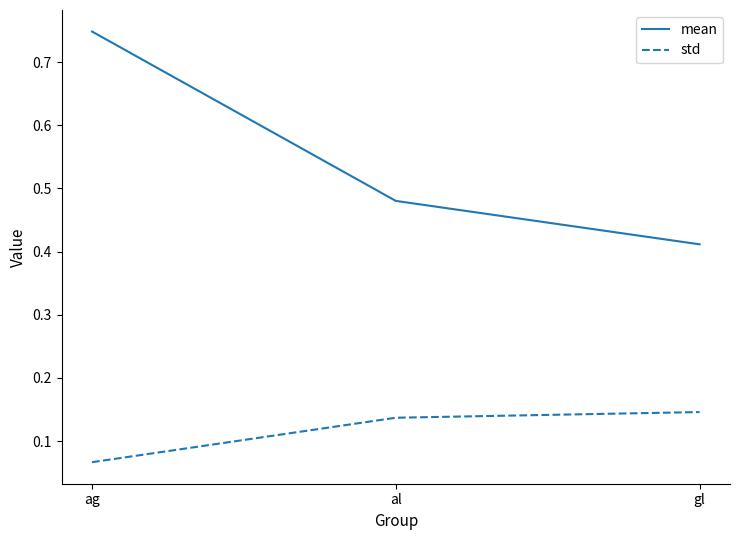

Where is mean nearest to the value 0?

gl